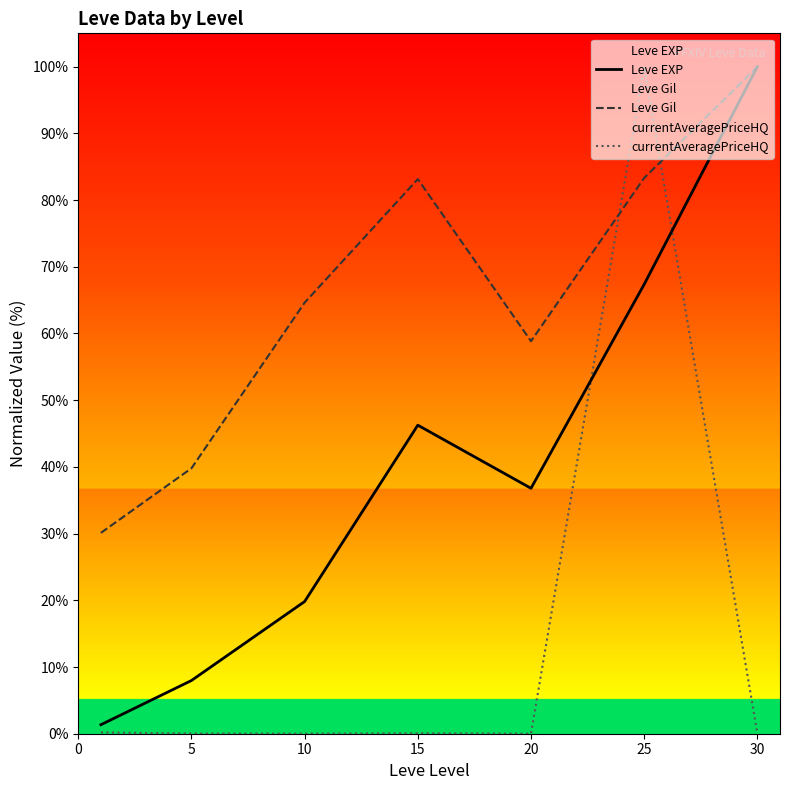

Which series has the largest range (max minus min)?

currentAveragePriceHQ